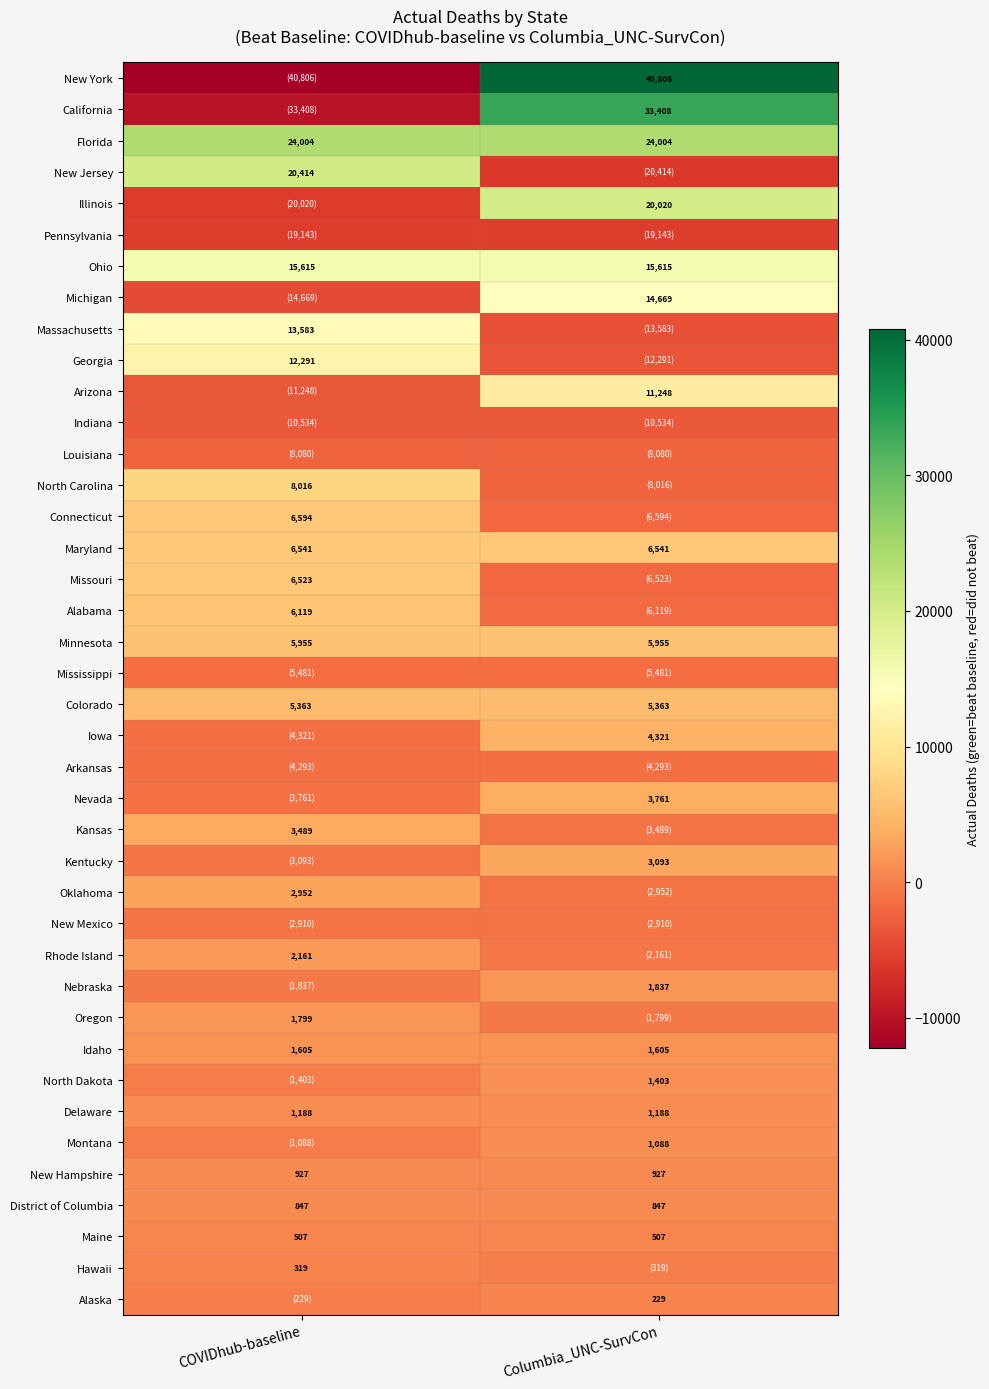

How many positive values does the New Jersey series have?

1